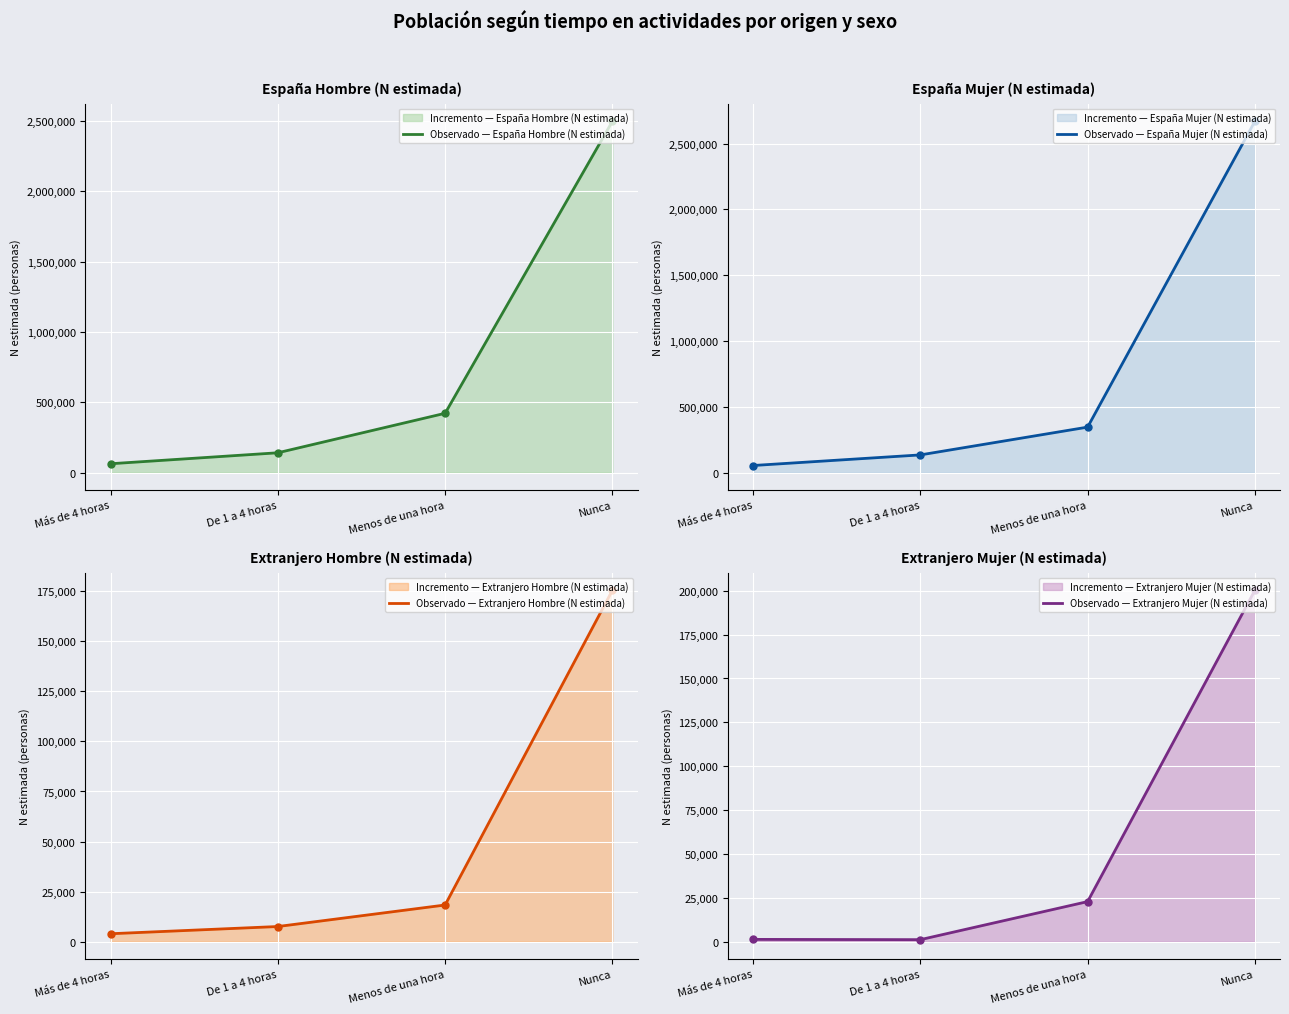

Between De 1 a 4 horas and Nunca, which is larger?

Nunca